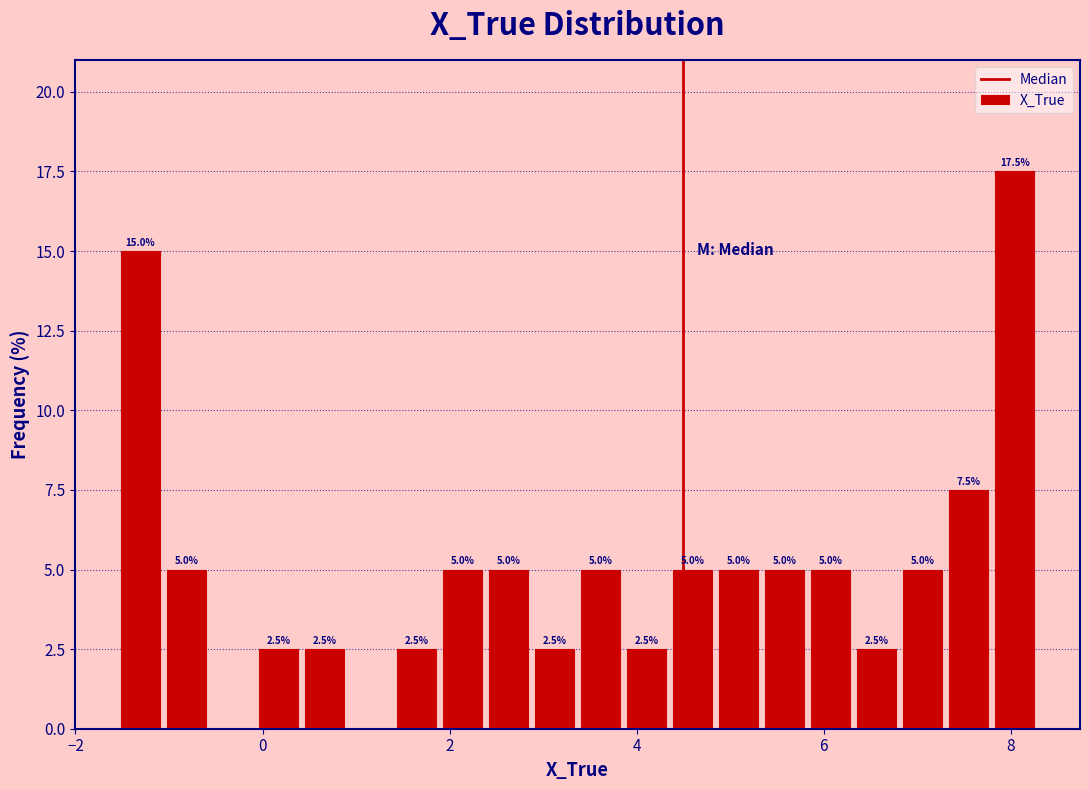

Read against the x-axis, roughly where is the centre of the tallest bar?

8.0